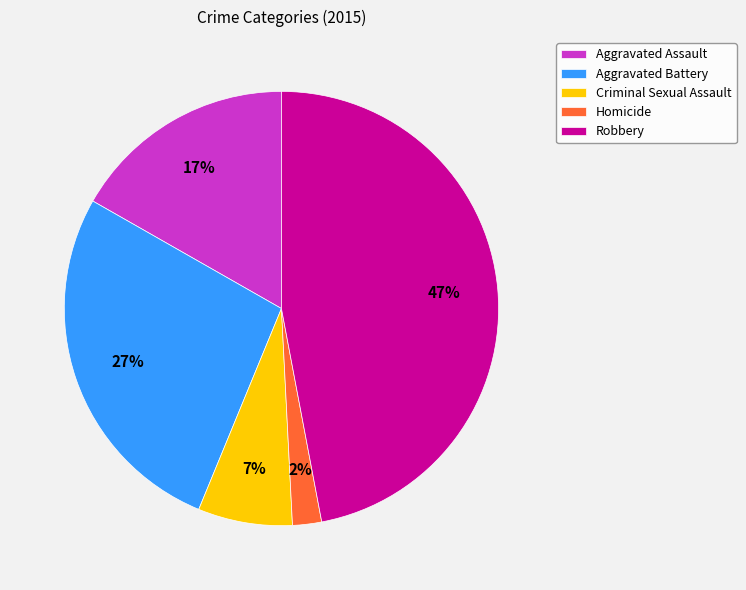

Do Aggravated Battery and Aggravated Assault together represent more than half of the pie?

No